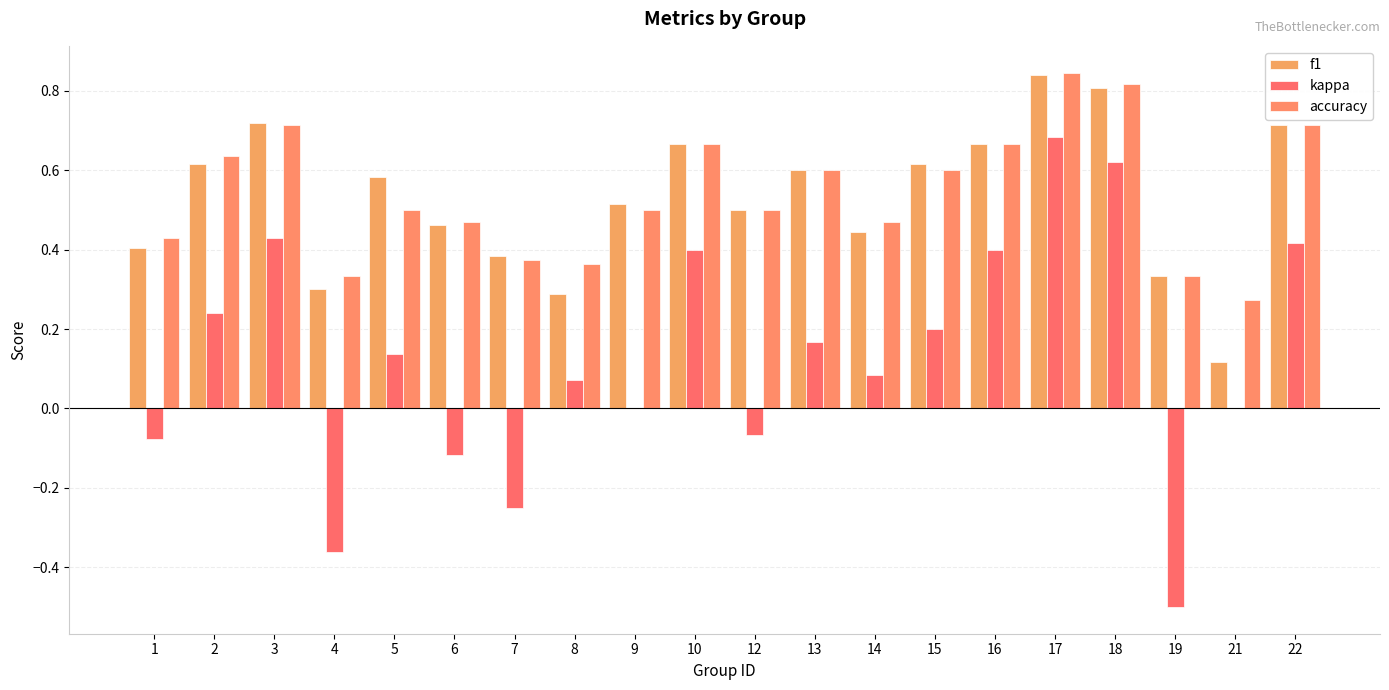

What are all the series names shown in the legend?

f1, kappa, accuracy